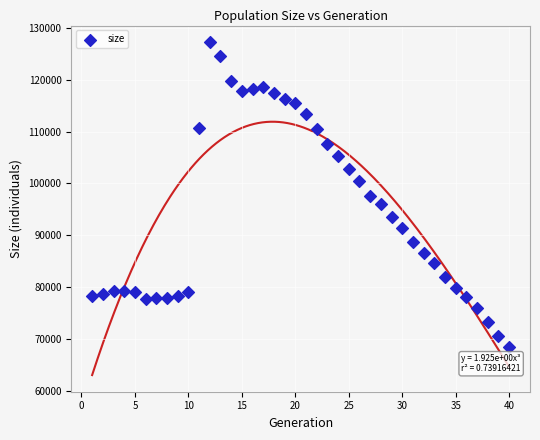

What is the range of Y values (max minus min)?

58800